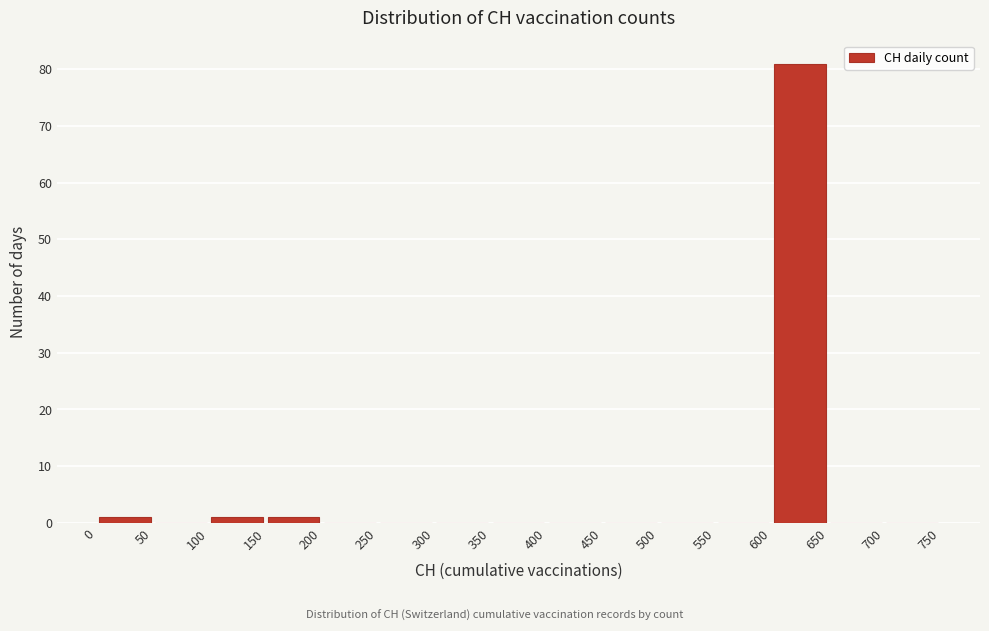

Reading left to right, transcribe this chart: for each bar, give the range it covers on the x-axis and its height. The values are not printed on the chart, so give them approximately, as read against the axis.

0 to 50: 1
50 to 100: 0
100 to 150: 1
150 to 200: 1
200 to 250: 0
250 to 300: 0
300 to 350: 0
350 to 400: 0
400 to 450: 0
450 to 500: 0
500 to 550: 0
550 to 600: 0
600 to 650: 81
650 to 700: 0
700 to 750: 0